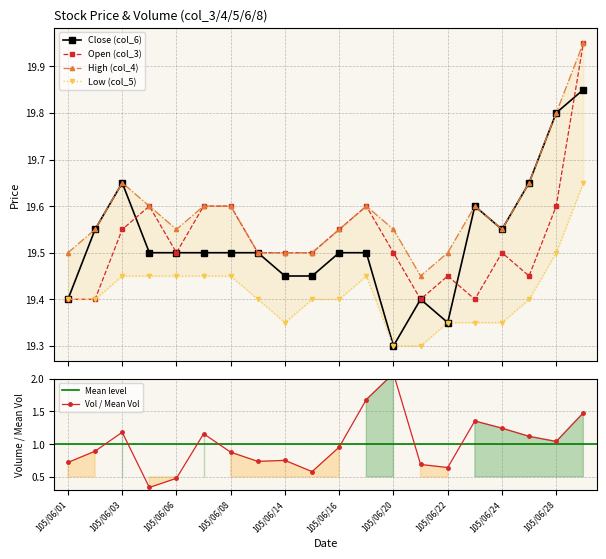

List the labels in order of High (col_4) value, smallest first.

105/06/21, 105/06/01, 105/06/13, 105/06/14, 105/06/15, 105/06/22, 105/06/02, 105/06/06, 105/06/16, 105/06/20, 105/06/24, 105/06/04, 105/06/07, 105/06/08, 105/06/17, 105/06/23, 105/06/03, 105/06/27, 105/06/28, 105/06/29